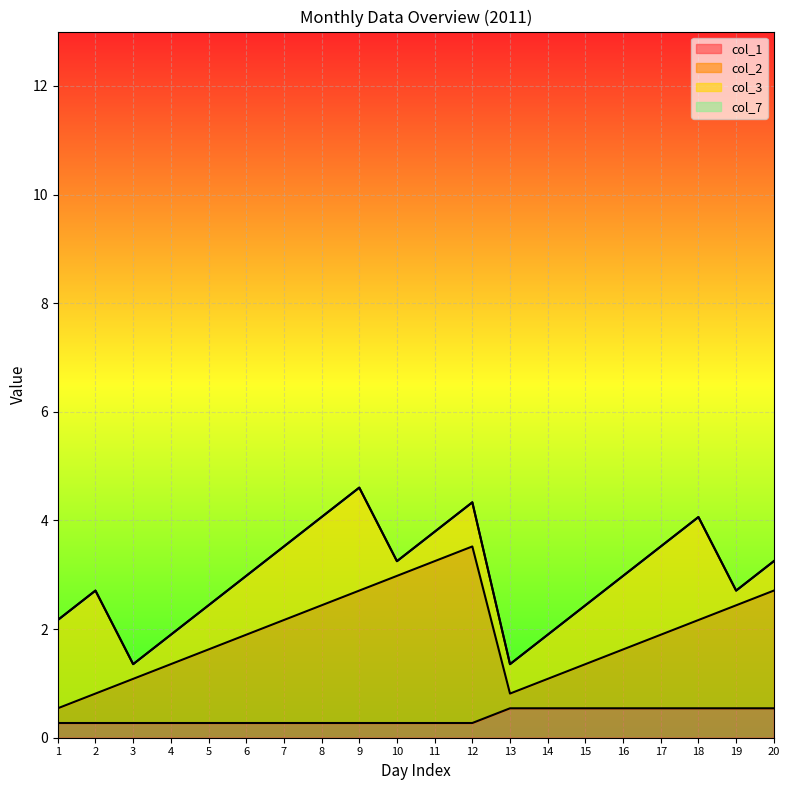

Which series has the widest spread of values?

col_2